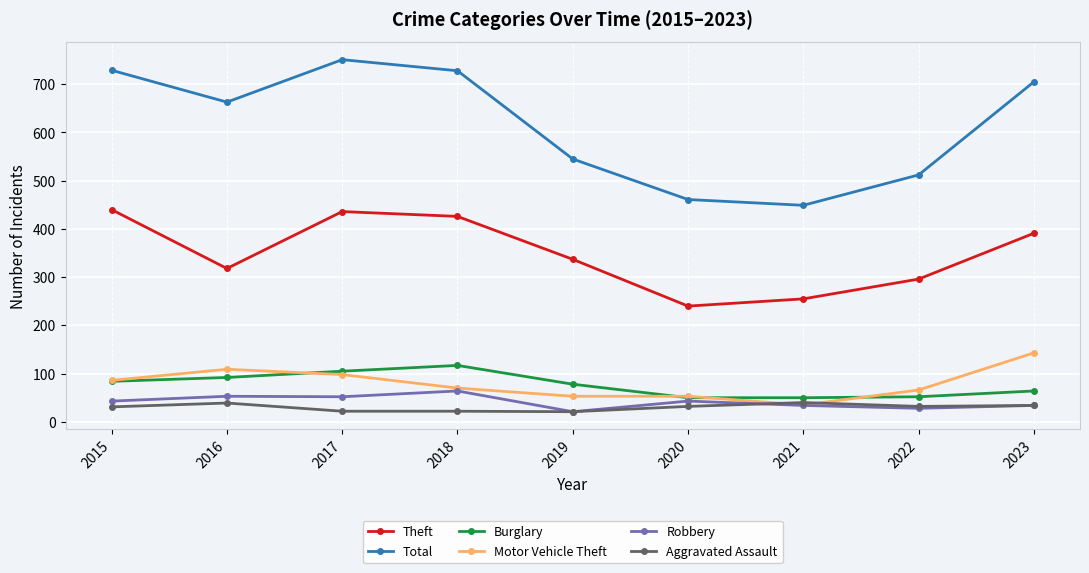

Which category has the highest value across all series?

2017